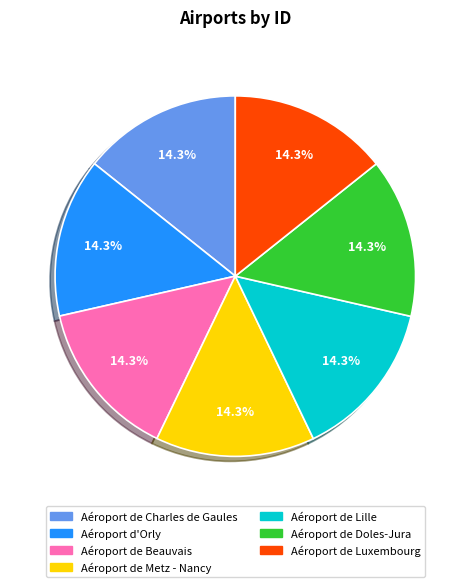

Is there a majority slice in this chart?

No